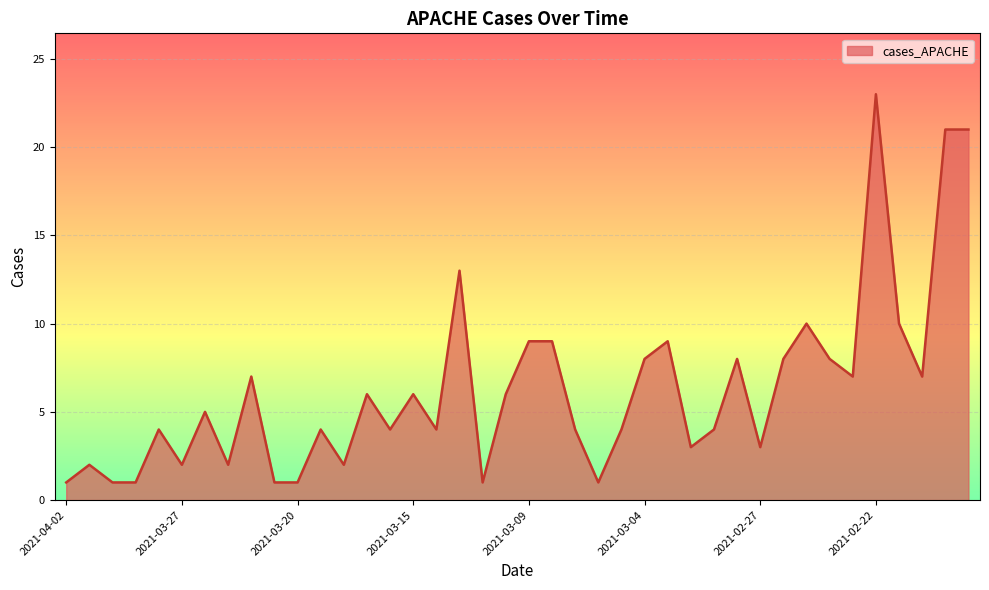

What is the maximum value shown in the chart?

23